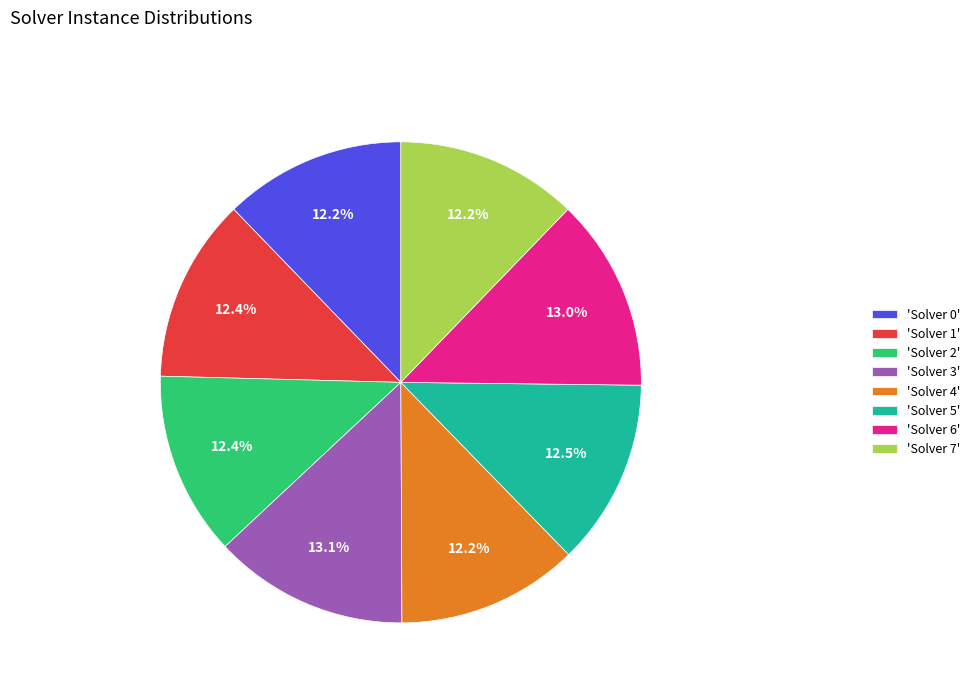

Does 'Solver 0' account for over 50% of the chart?

No